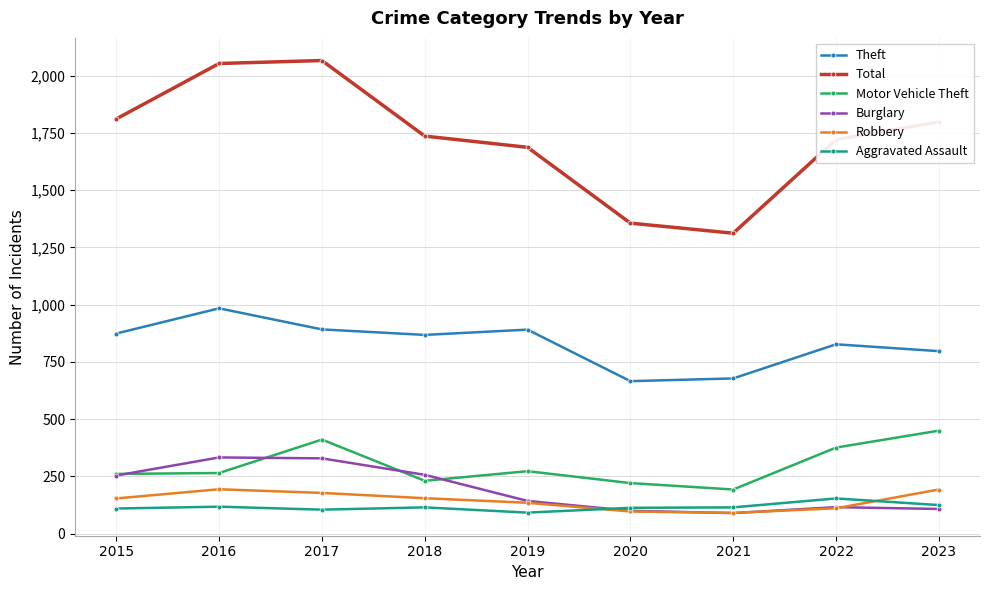

How many values in the Theft series are below 868?

4